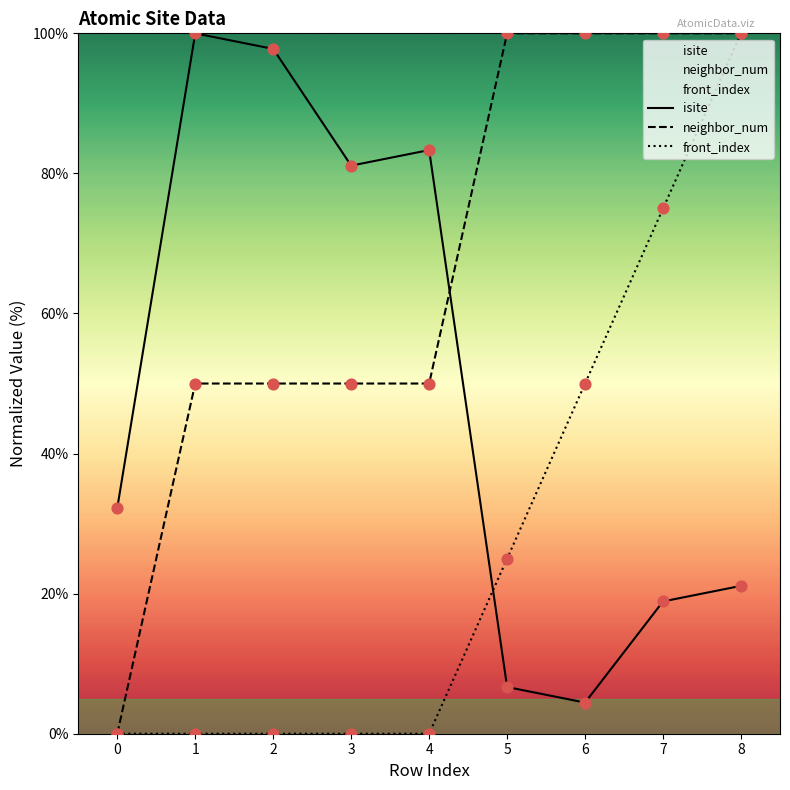

Which series has the widest spread of Y values?

neighbor_num